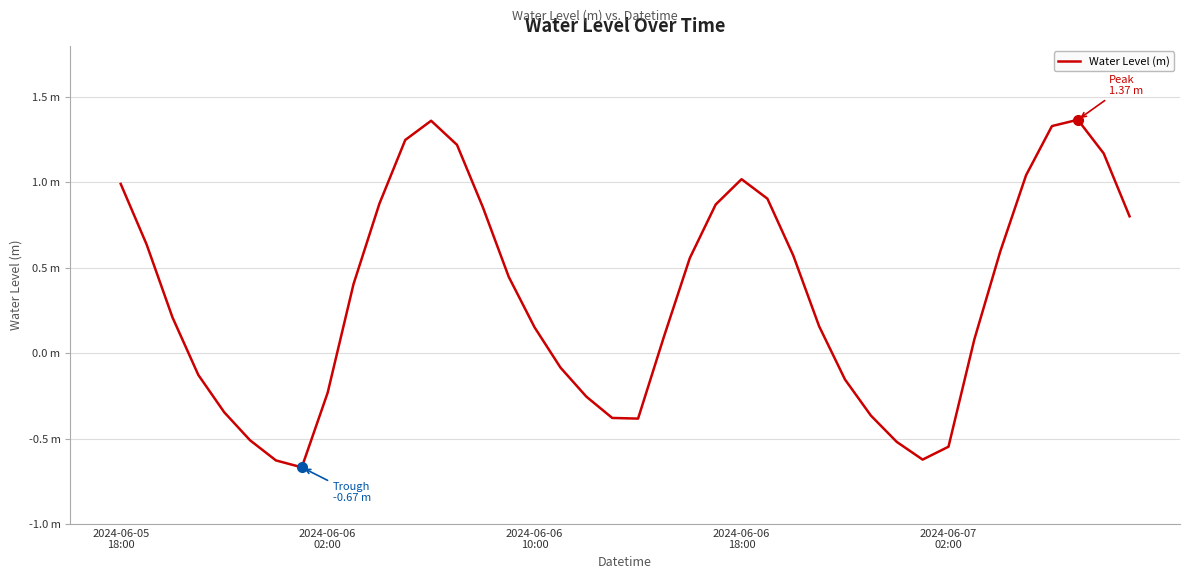

What is the difference between the second highest and second lowest values?

2.0